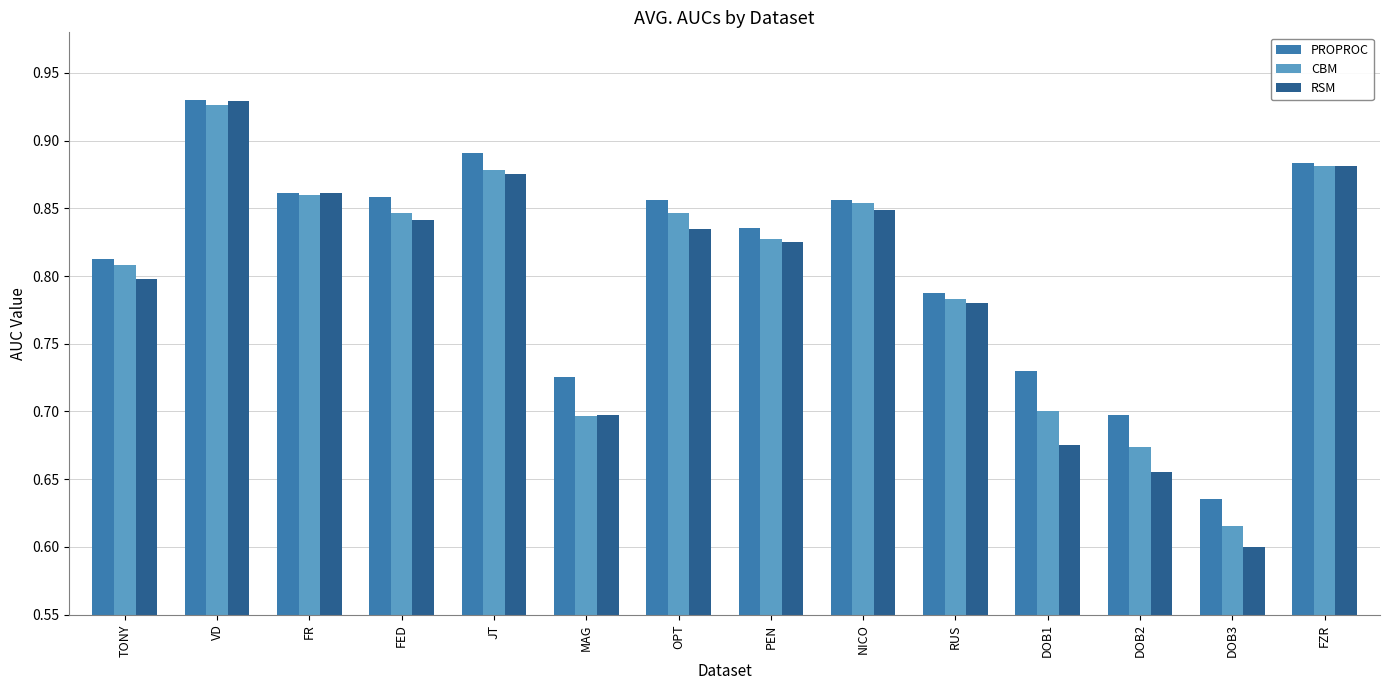

What position from the right is DOB3?

2